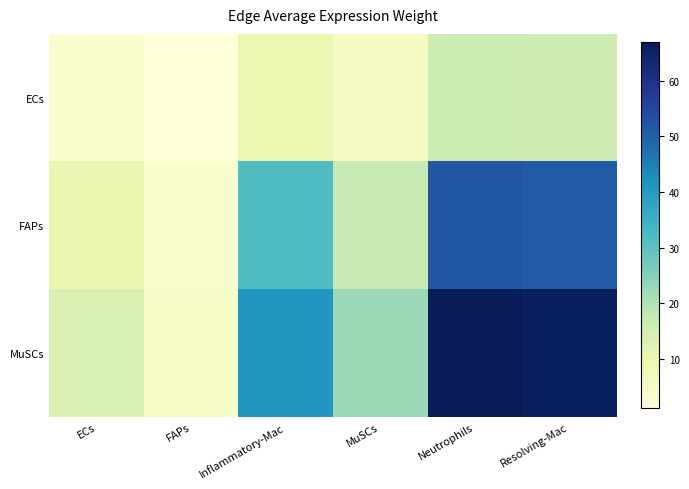

Between Inflammatory-Mac and Resolving-Mac, which series saw the biggest shift?

MuSCs